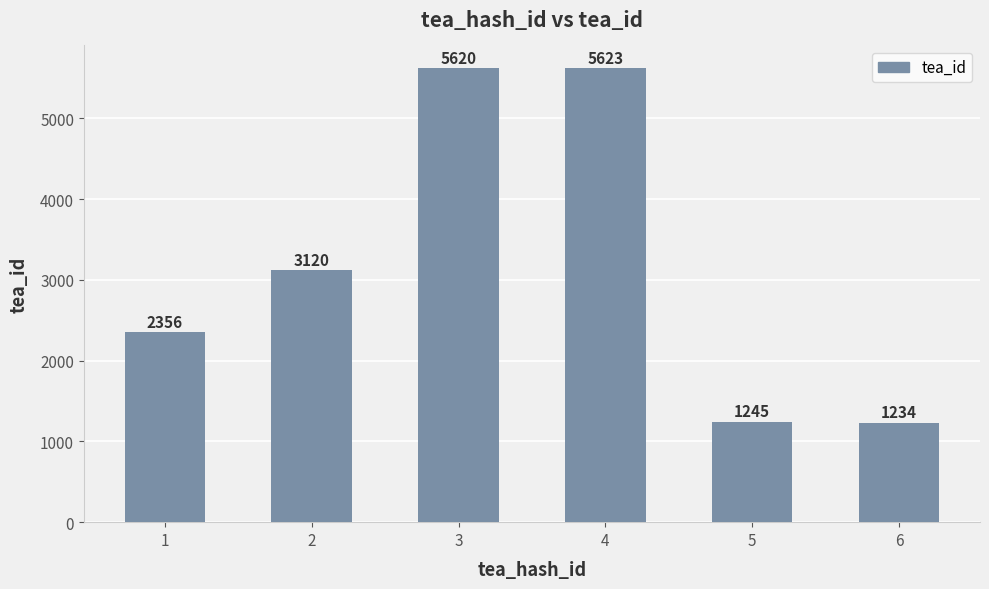

List the labels in order of value, largest first.

4, 3, 2, 1, 5, 6